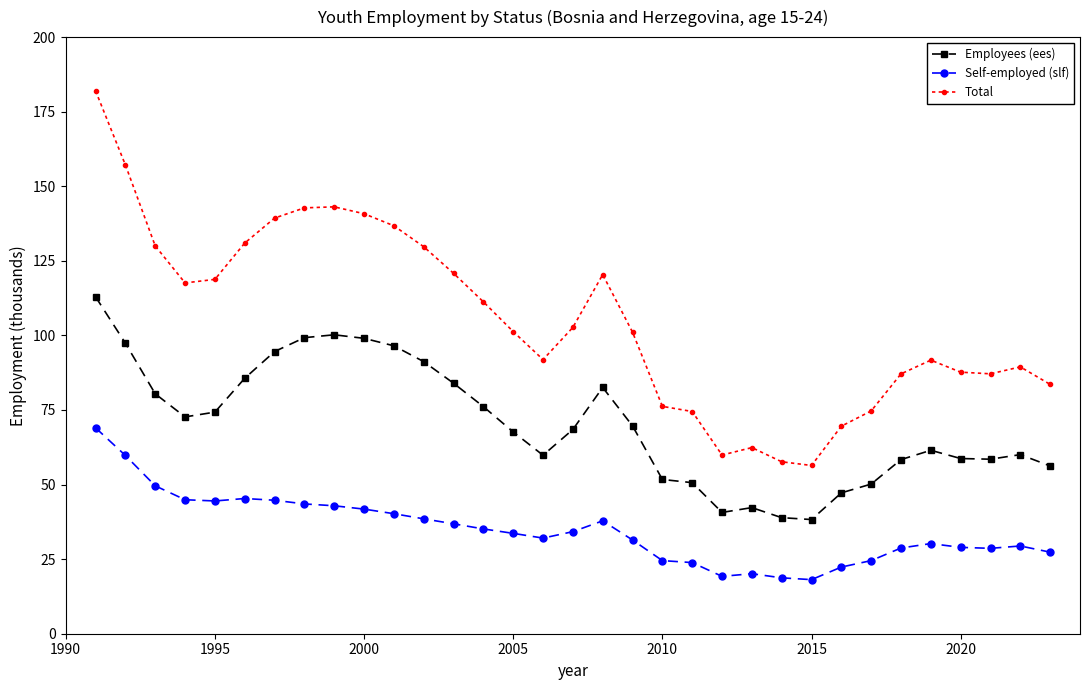

True or false: Employees (ees) has more than 1 points higher than both neighbors.

True